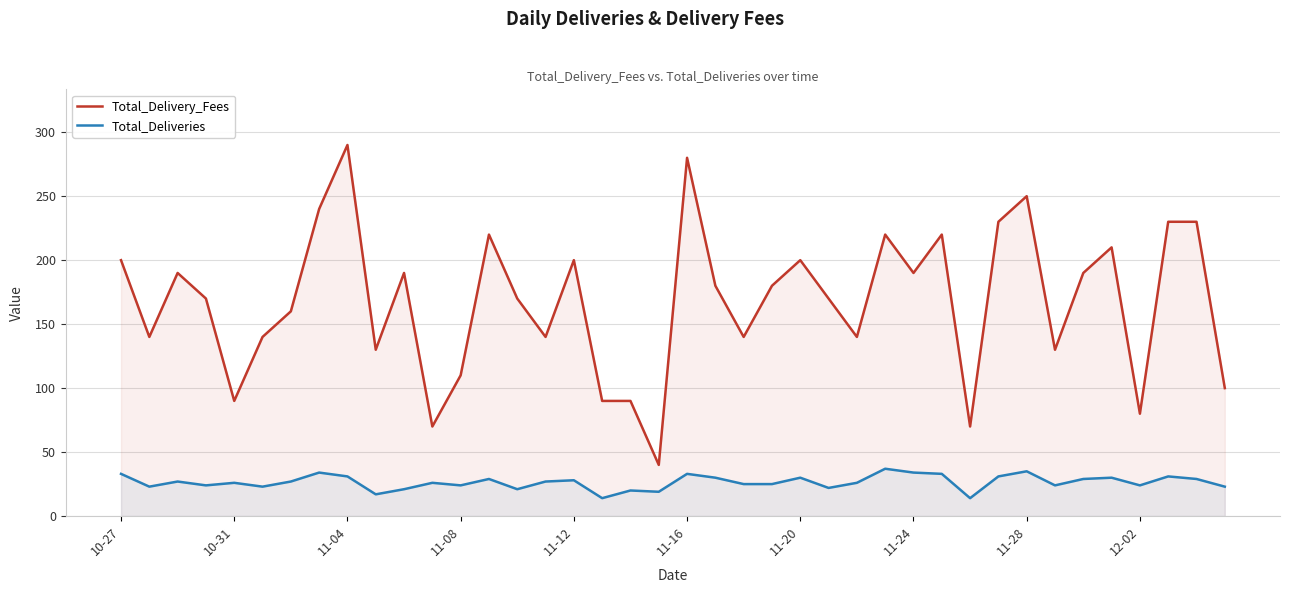

Rank the series by their maximum value, from lowest to highest.

Total_Deliveries, Total_Delivery_Fees